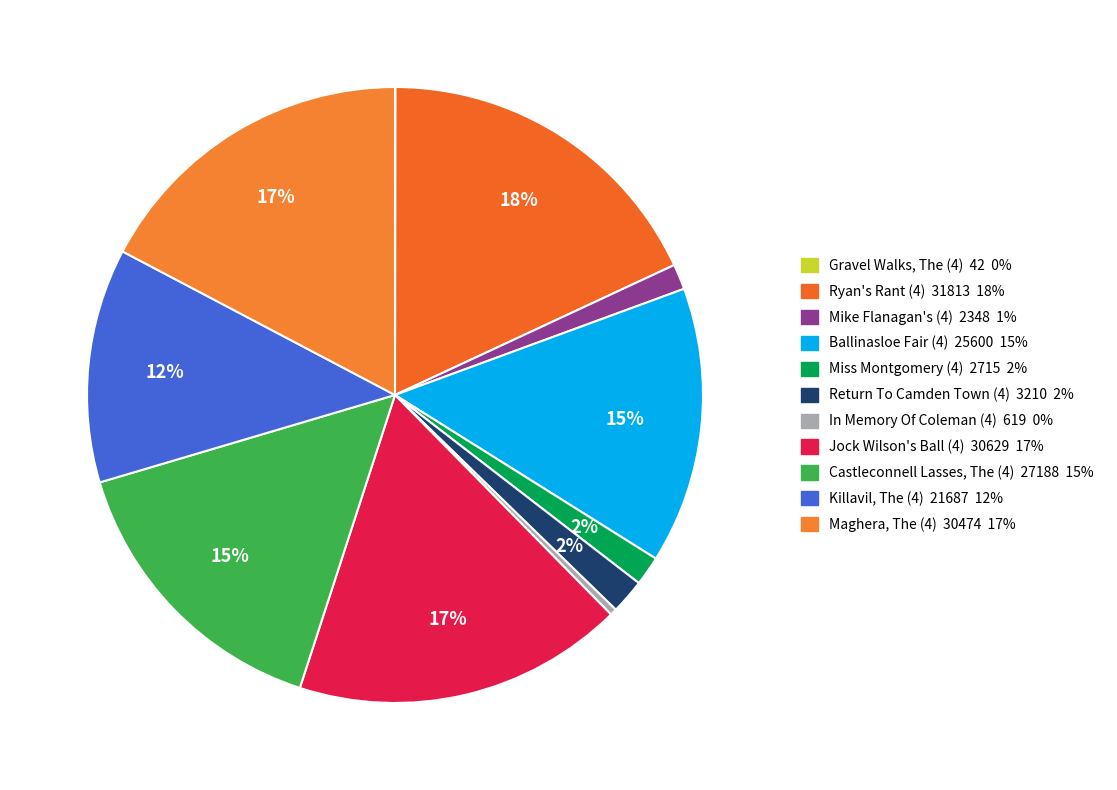

Rank the categories by value from lowest to highest.

Gravel Walks, The (4), In Memory Of Coleman (4), Mike Flanagan's (4), Miss Montgomery (4), Return To Camden Town (4), Killavil, The (4), Ballinasloe Fair (4), Castleconnell Lasses, The (4), Maghera, The (4), Jock Wilson's Ball (4), Ryan's Rant (4)